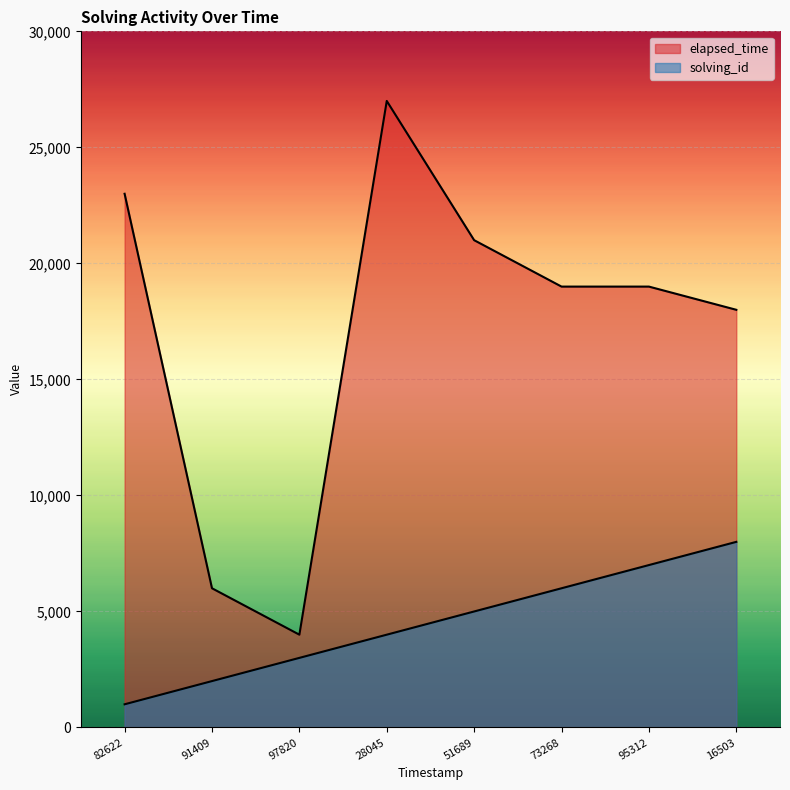

Where is solving_id nearest to the value 4500?

28045